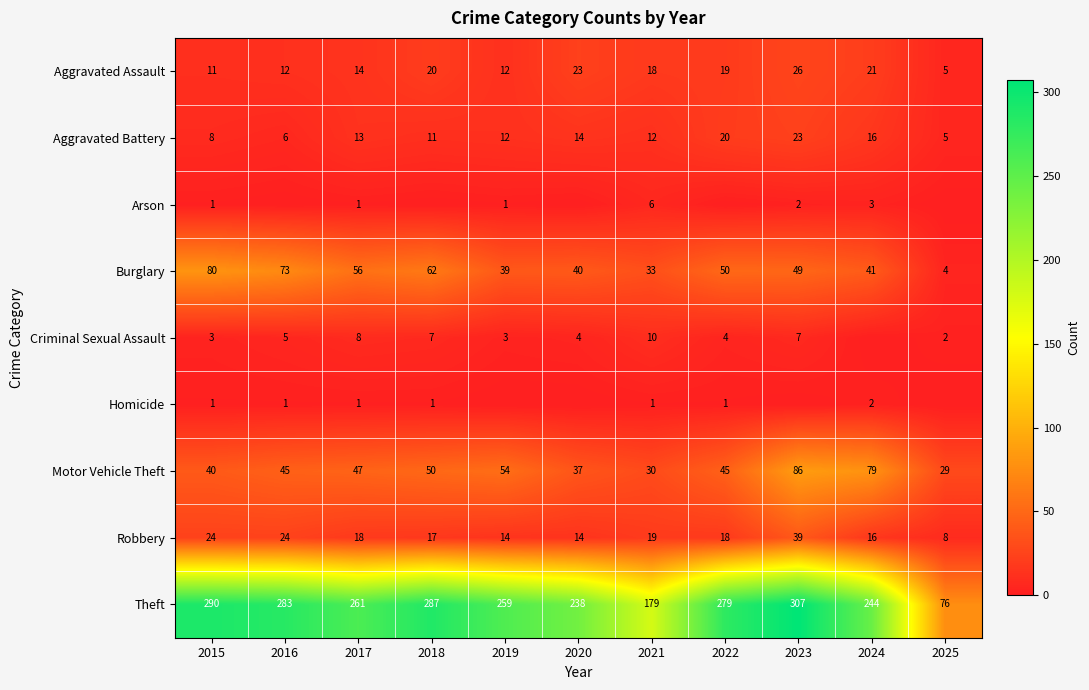

What is the average value of the Robbery series?

19